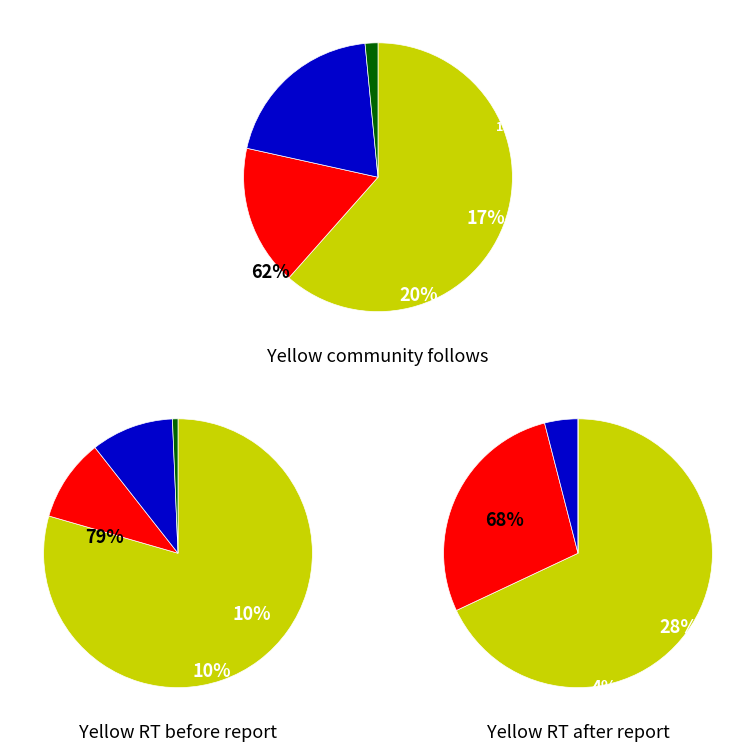

Count the number of slices in the pie.

4